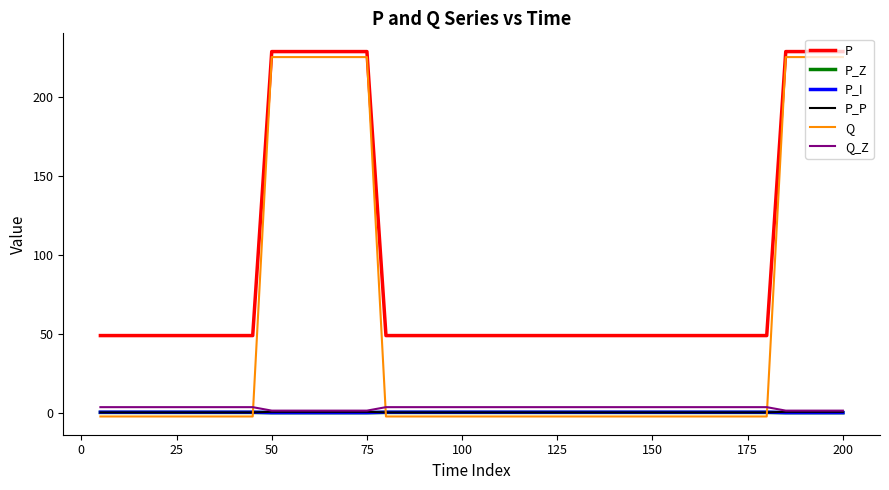

Which series has the widest spread of values?

Q